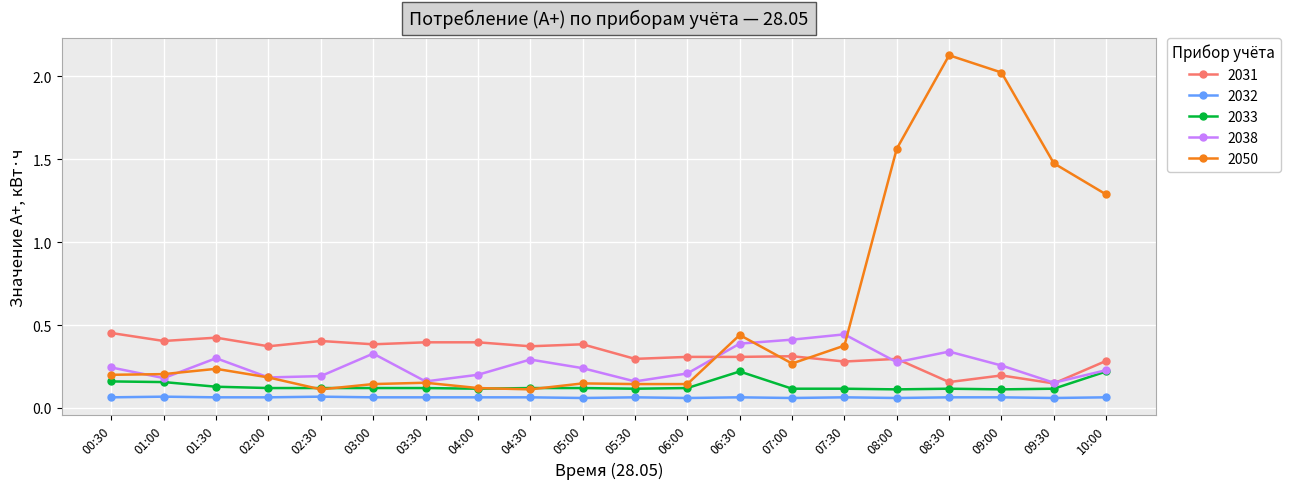

At which category does the chart reach its peak across all series?

08:30